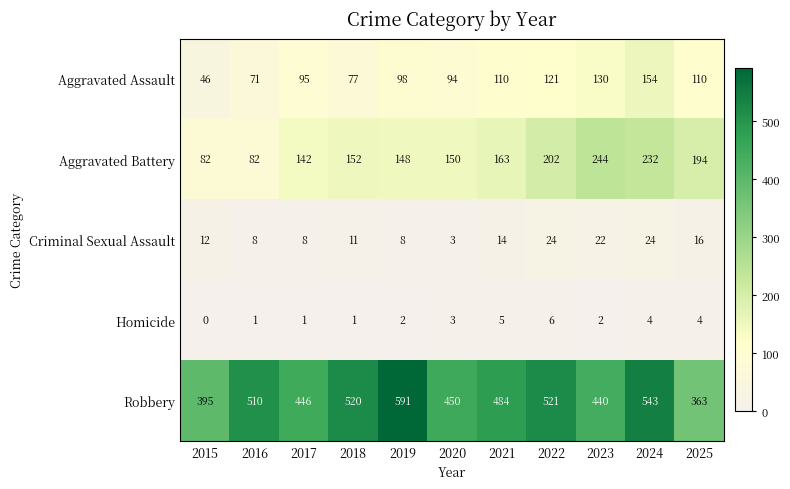

What is the difference between the second highest and minimum values in the Aggravated Battery series?

150